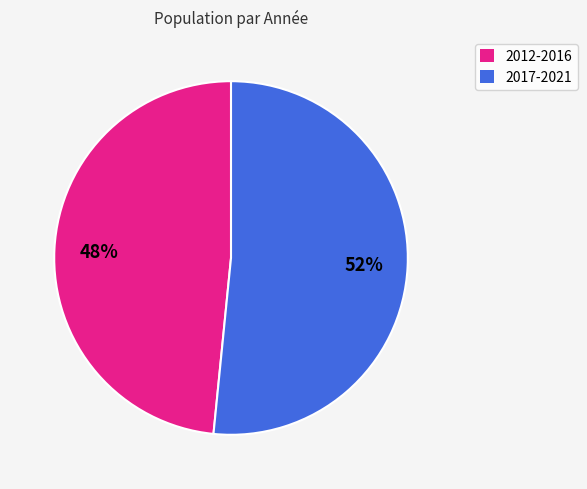

To the nearest percent, what is the average slice percentage?

50%